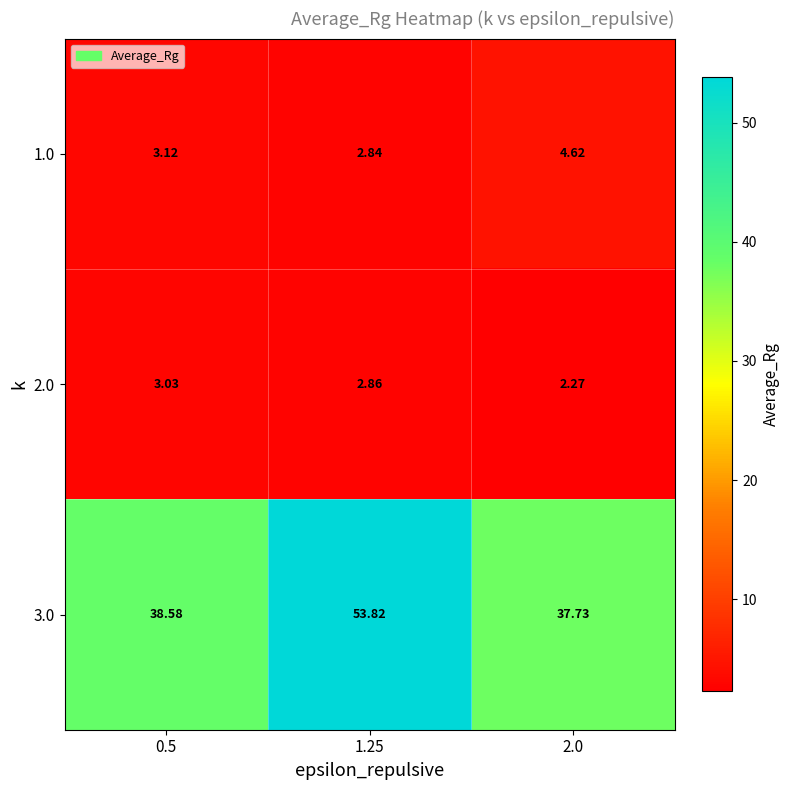

How many categories are shown in the chart?

3